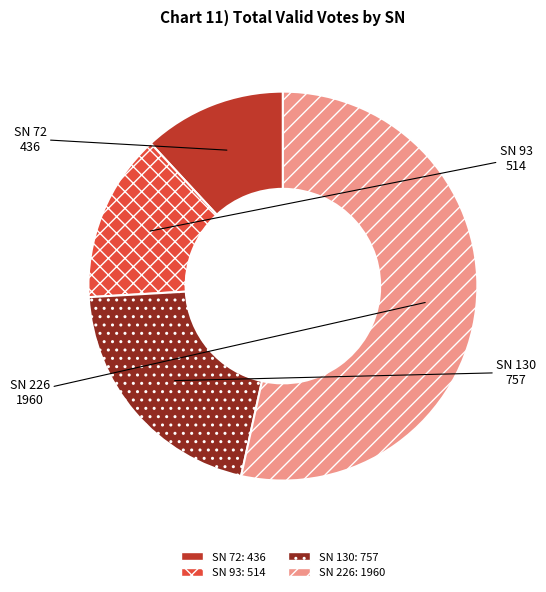

Is there any slice that represents more than half of the pie?

Yes